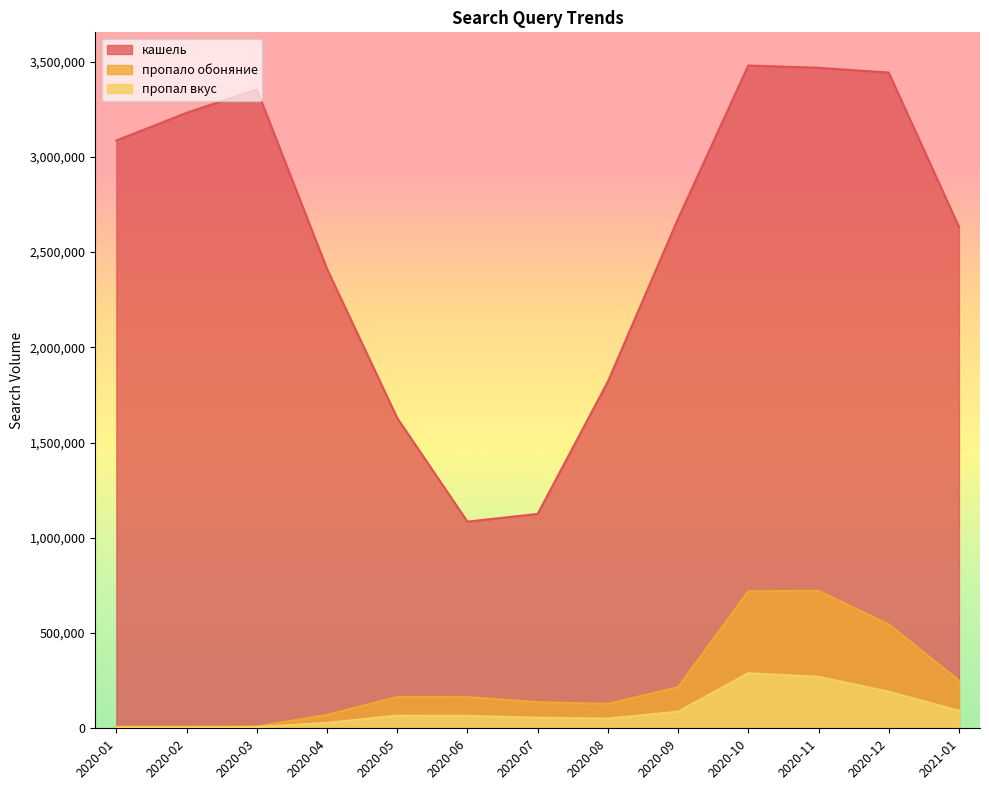

Is it true that пропало обоняние equals 70342 at 2020-04?

True